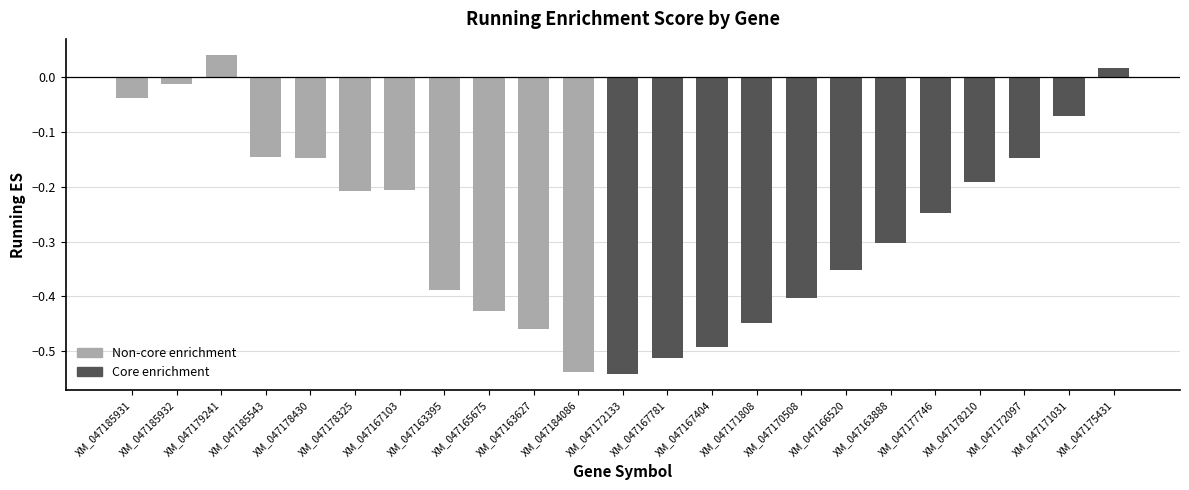

Between XM_047185932 and XM_047165675, which is larger?

XM_047185932